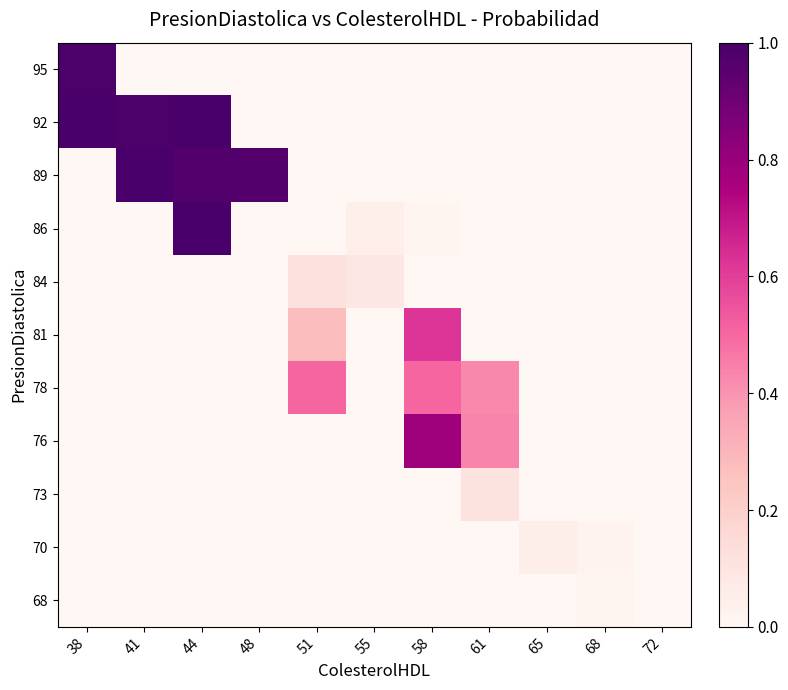

What is the total value across all series at 51?

0.9